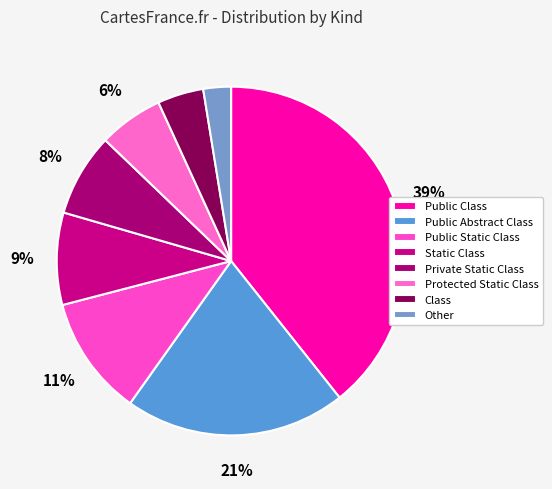

Rank the categories by value from lowest to highest.

Other, Class, Protected Static Class, Private Static Class, Static Class, Public Static Class, Public Abstract Class, Public Class